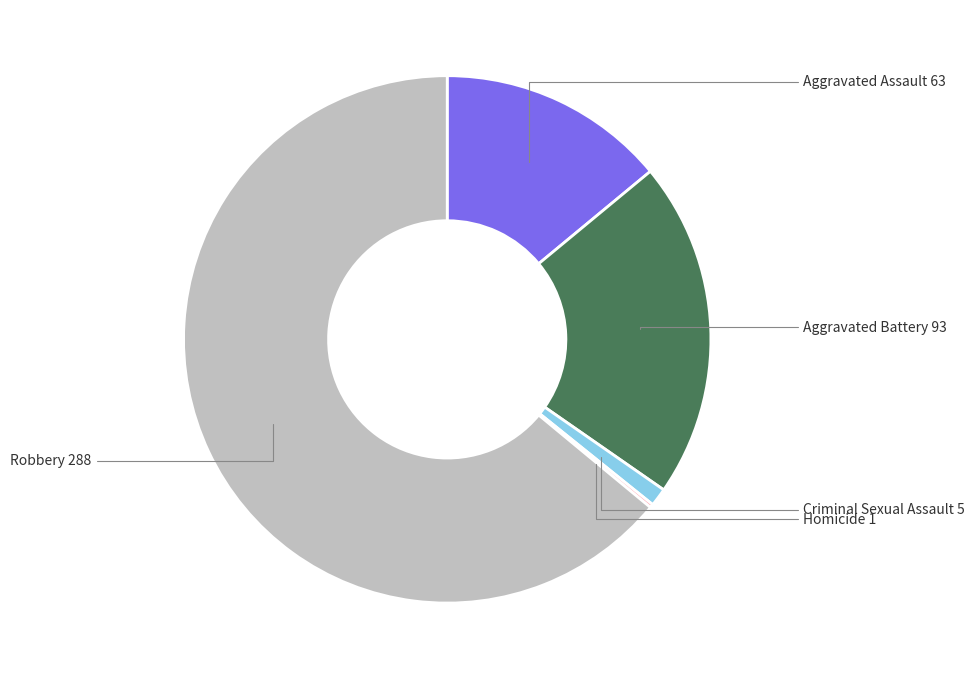

Count the number of slices in the pie.

5